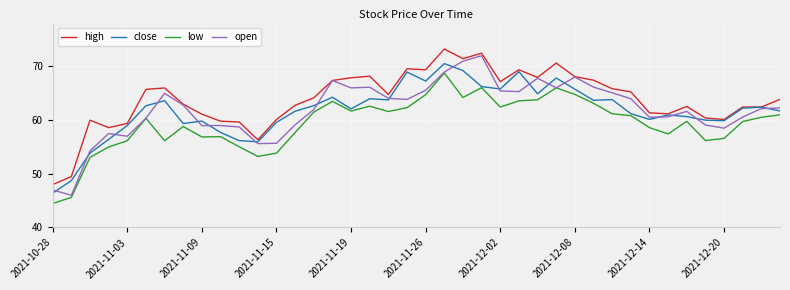

Does the chart have visible grid lines?

Yes